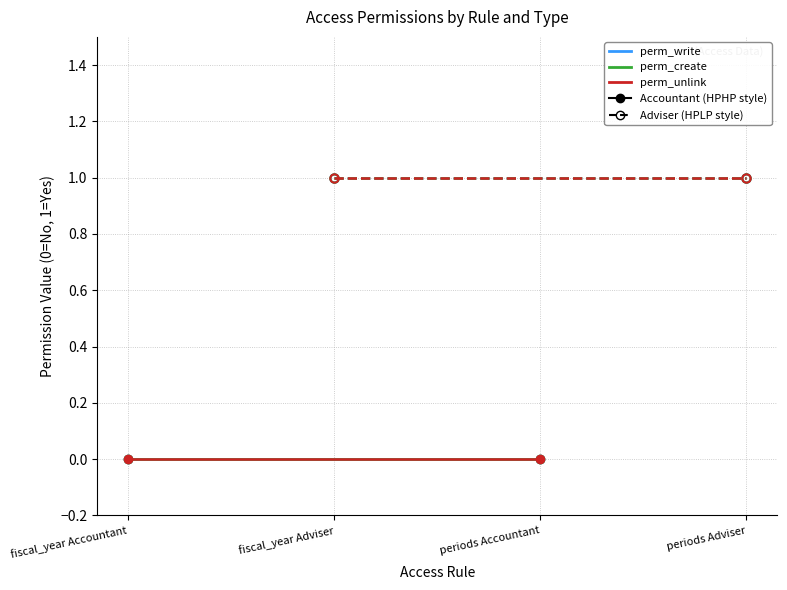

How many series are shown in this chart?

6